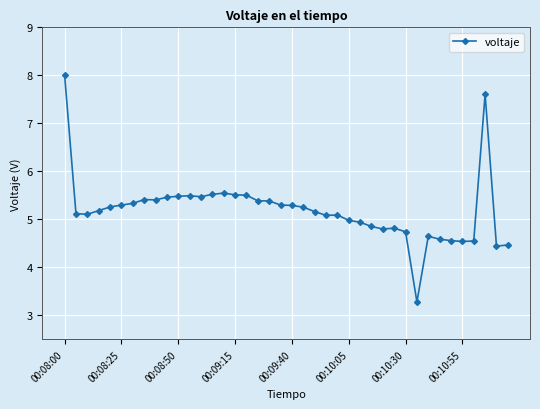

What is the value of the 12th point from the left?

5.5